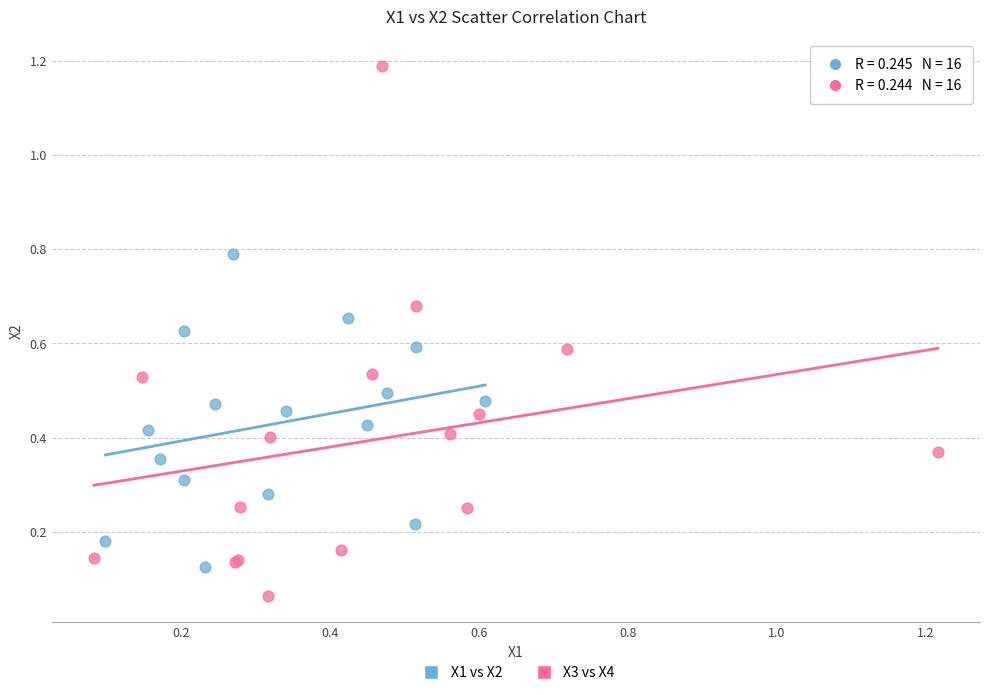

Which series contains the highest Y value?

X3 vs X4